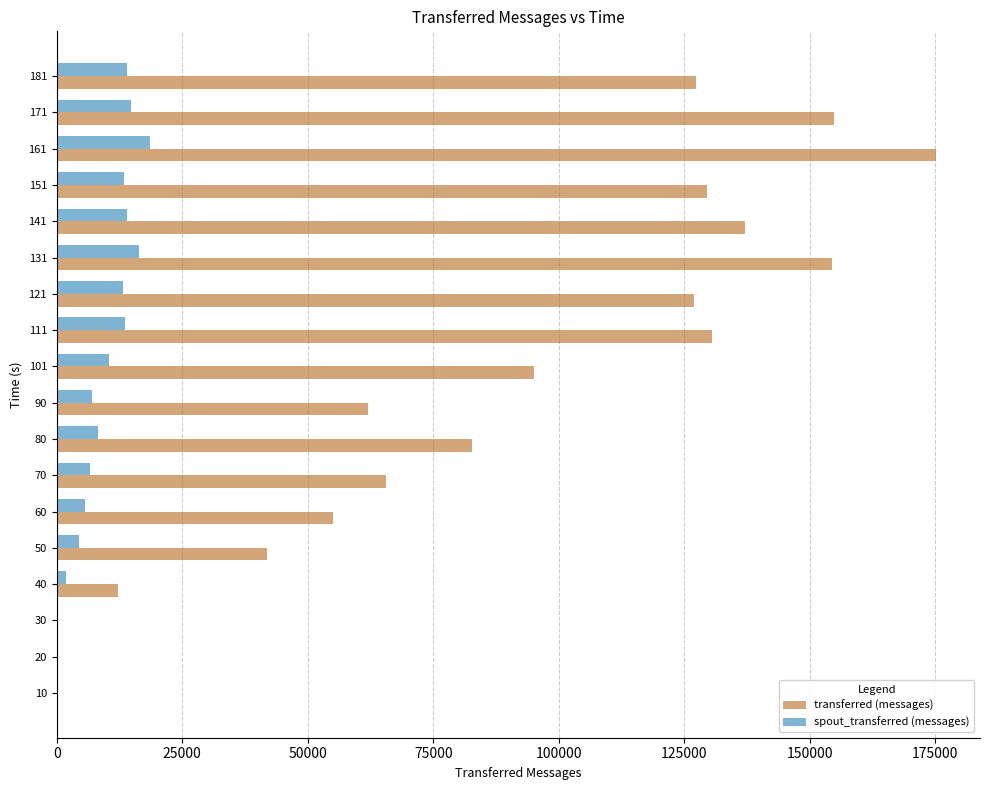

What is the average value of the spout_transferred (messages) series?

9010